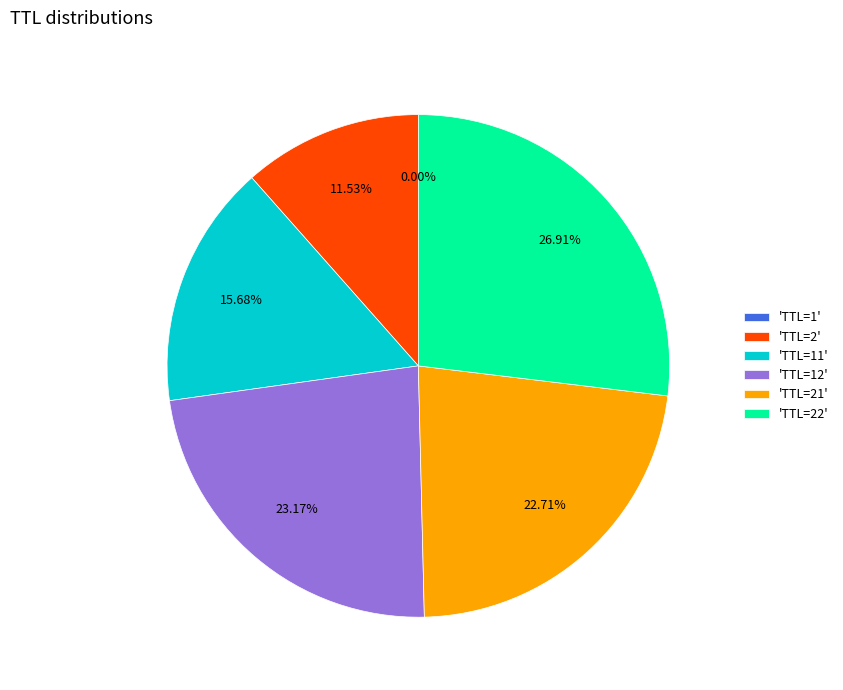

Which category has the biggest portion of the pie?

'TTL=22'